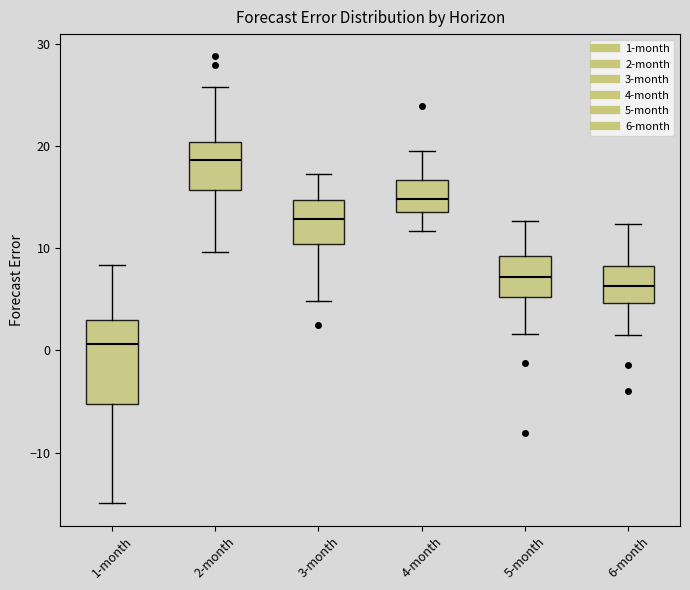

Where is the upper edge of the box for 6-month on the y-axis? The values are not printed on the chart, so give them approximately, as read against the axis.

8